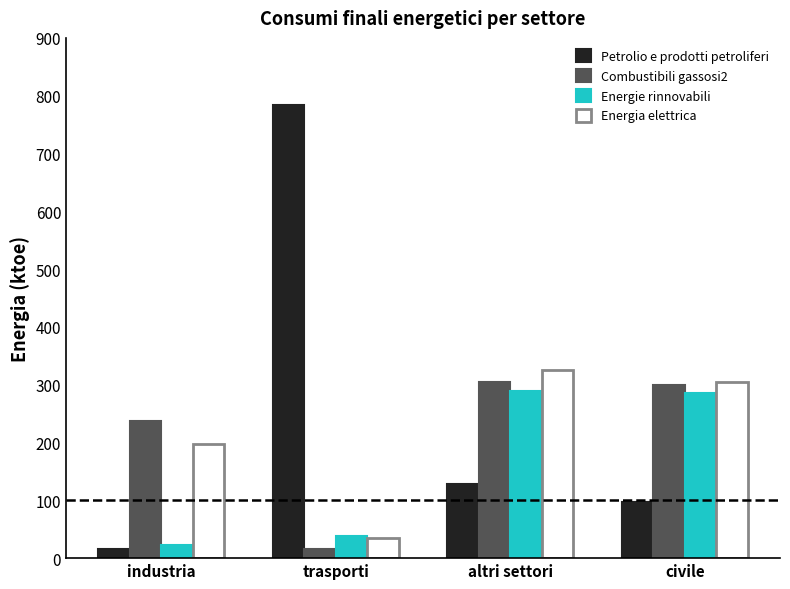

Read the Energie rinnovabili value at civile.

285.7